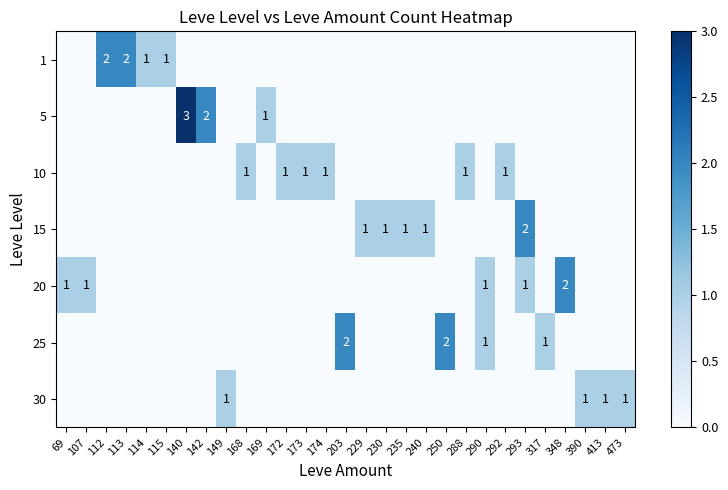

What is the difference between the highest and lowest values at 149?

1